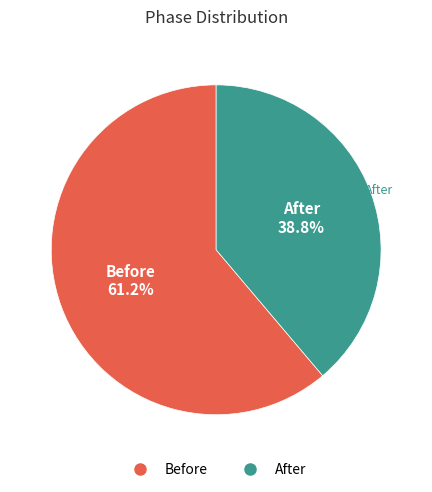

To the nearest percent, what percentage of the pie is Before?

61%